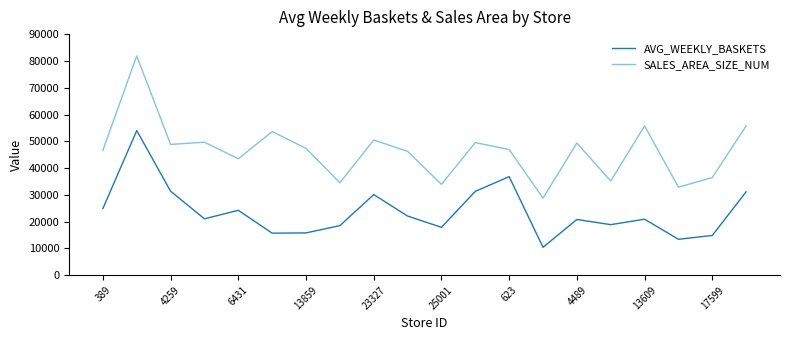

What is the smallest value displayed?

10445.0